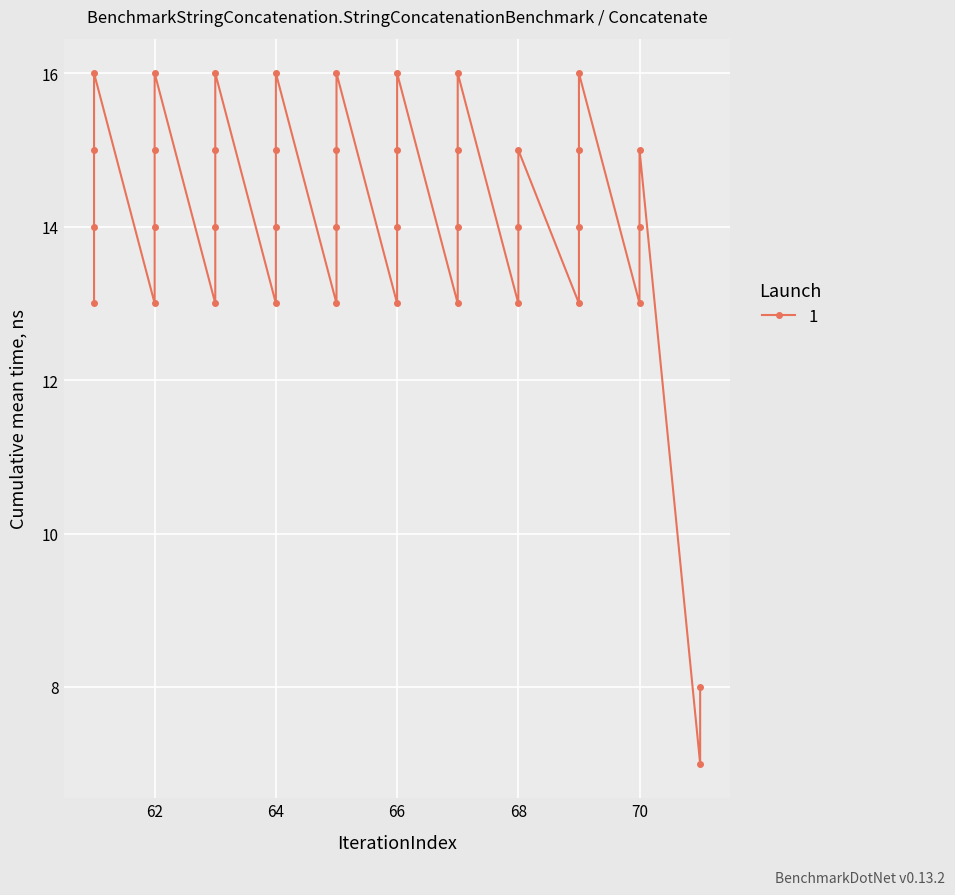

Reading left to right, list all the values displayed in this chart.

13	14	15	16	13	14	15	16	13	14	15	16	13	14	15	16	13	14	15	16	13	14	15	16	13	14	15	16	13	14	15	13	14	15	16	13	14	15	7	8